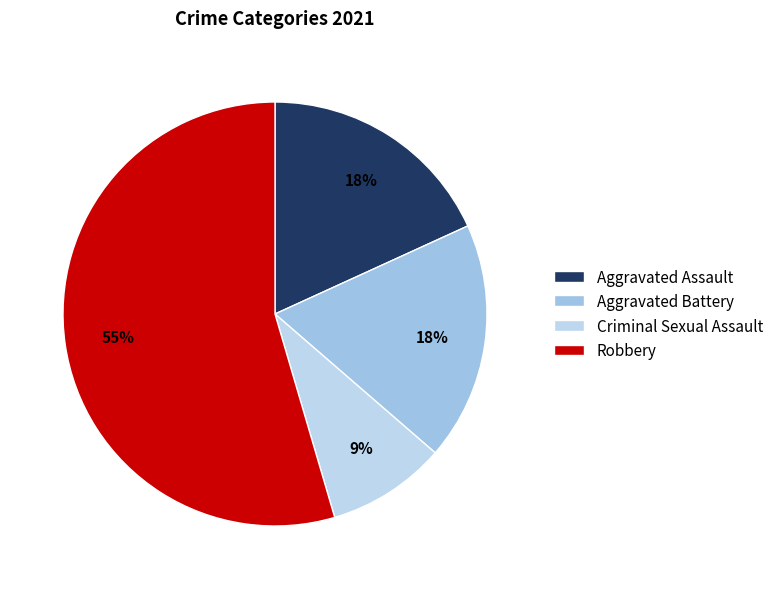

What is the largest slice in the pie chart?

Robbery